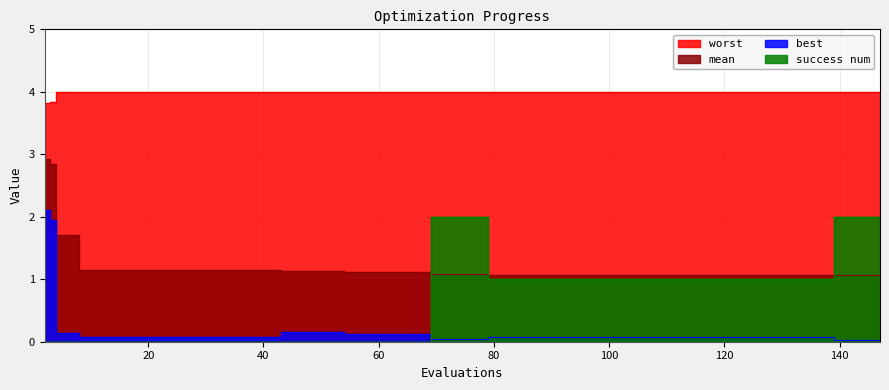

Which series has the largest total across all categories?

worst